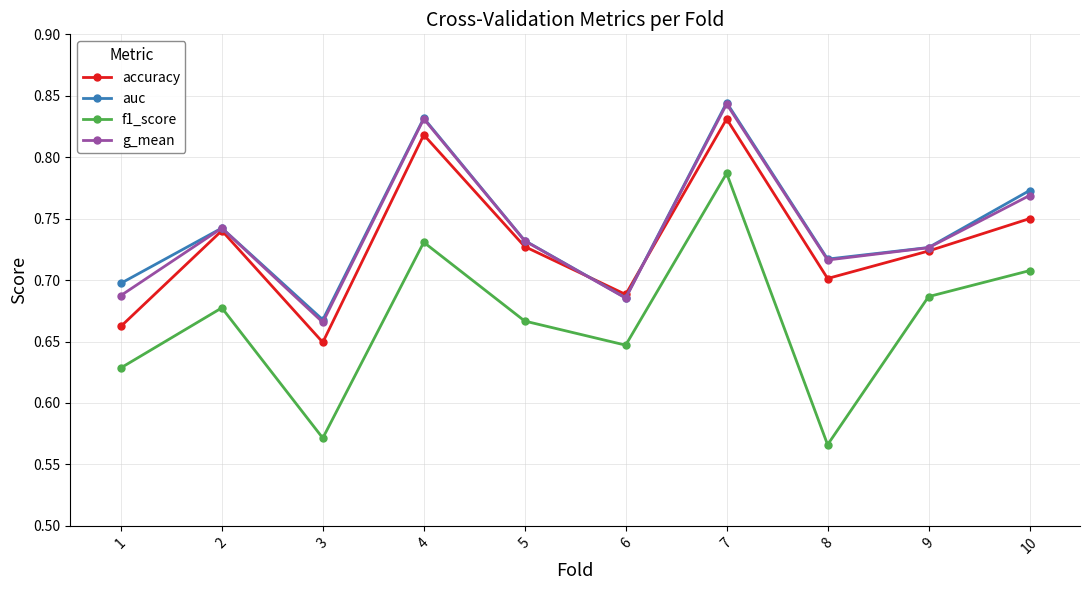

True or false: auc has a value of 0.7 at 5.

True